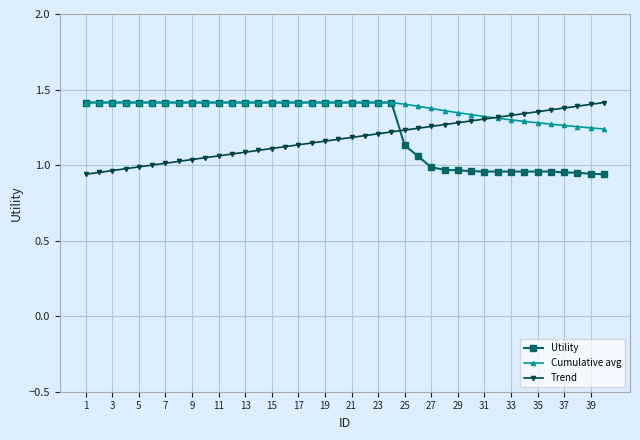

How many times do Utility and Trend cross each other?

1